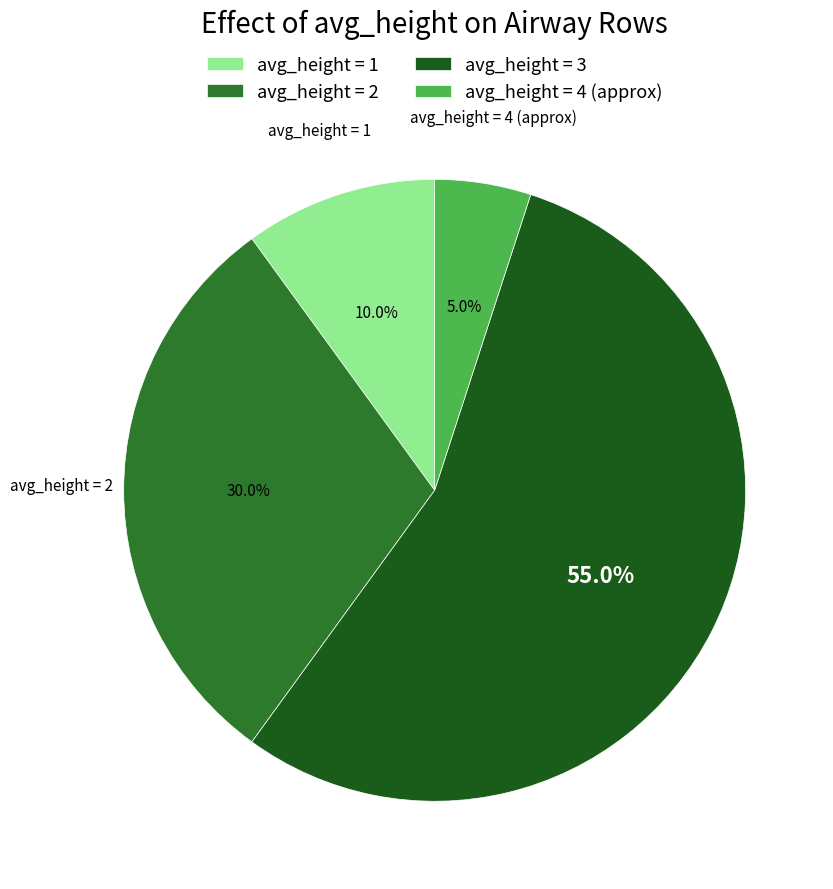

Combined, what portion of the pie is avg_height = 4 (approx) and avg_height = 1?

15.0%